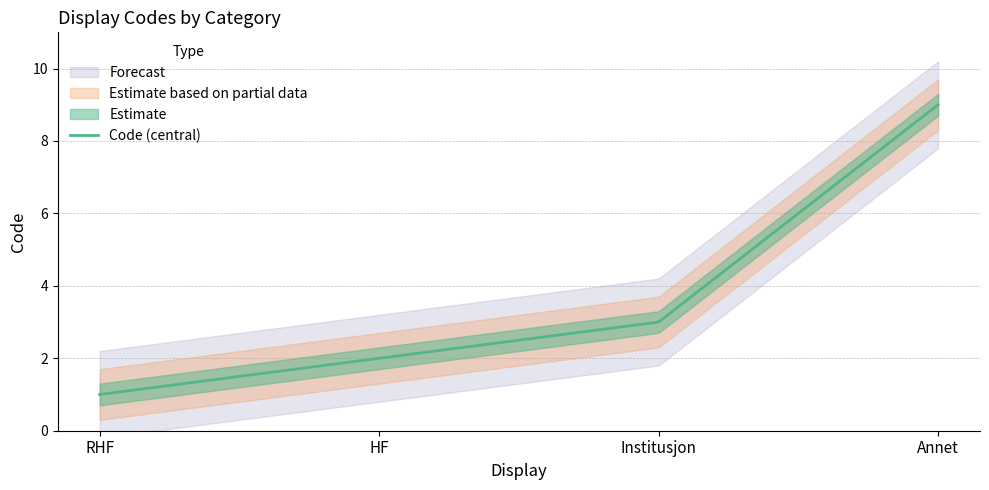

List the labels in order of value, largest first.

Annet, Institusjon, HF, RHF